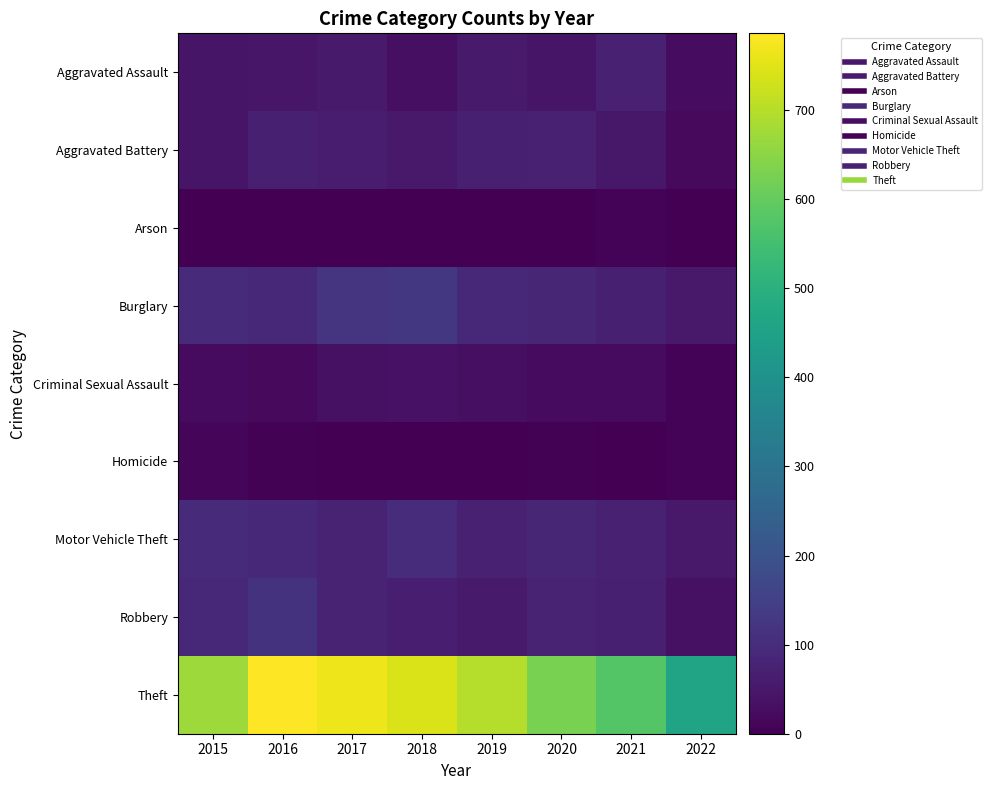

What is the total value across all series at 2015?

1078